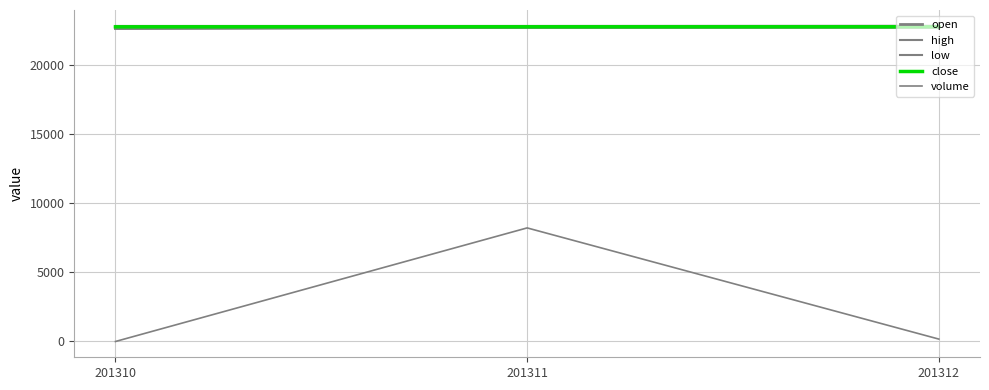

What is the total value across all series at 201312?

91329.0